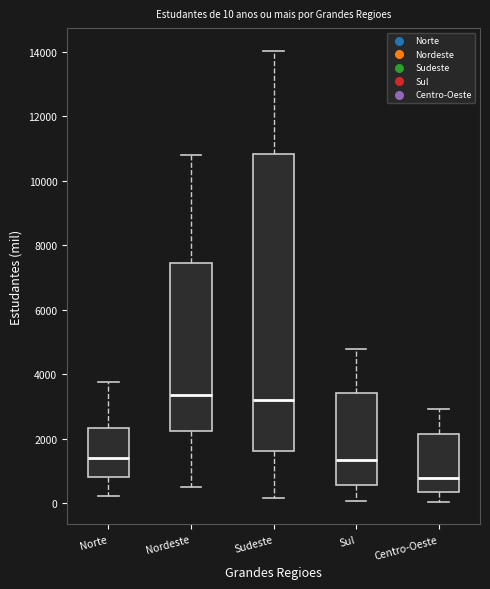

Which box has the lowest median line?

Centro-Oeste